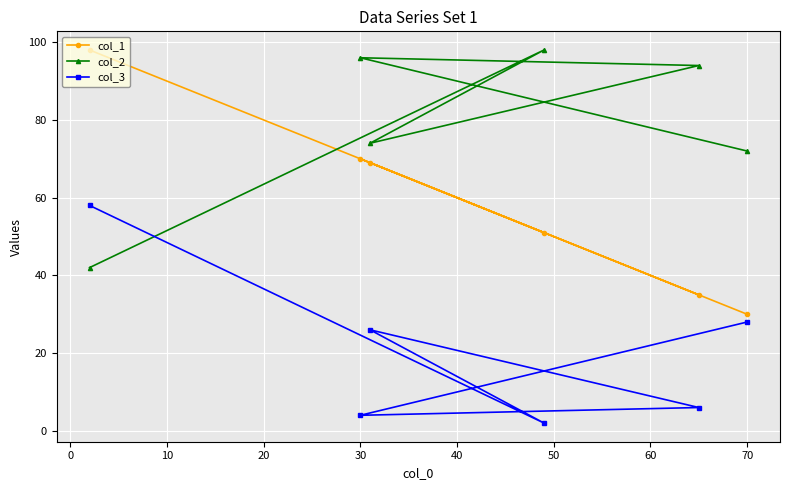

True or false: col_1 and col_3 cross at least once.

False